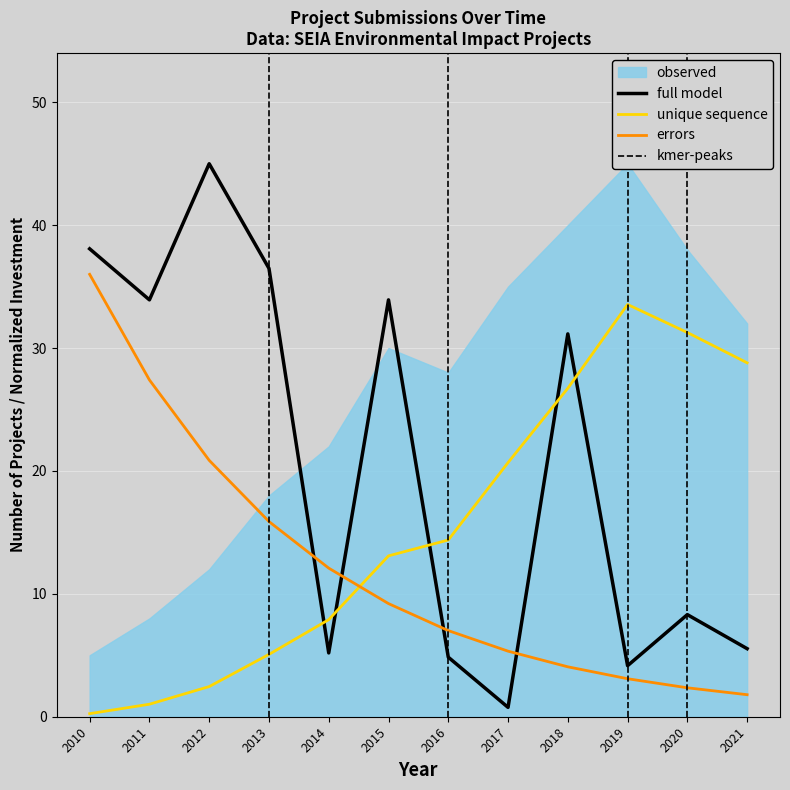

At which label does the data first exceed 31?

2010